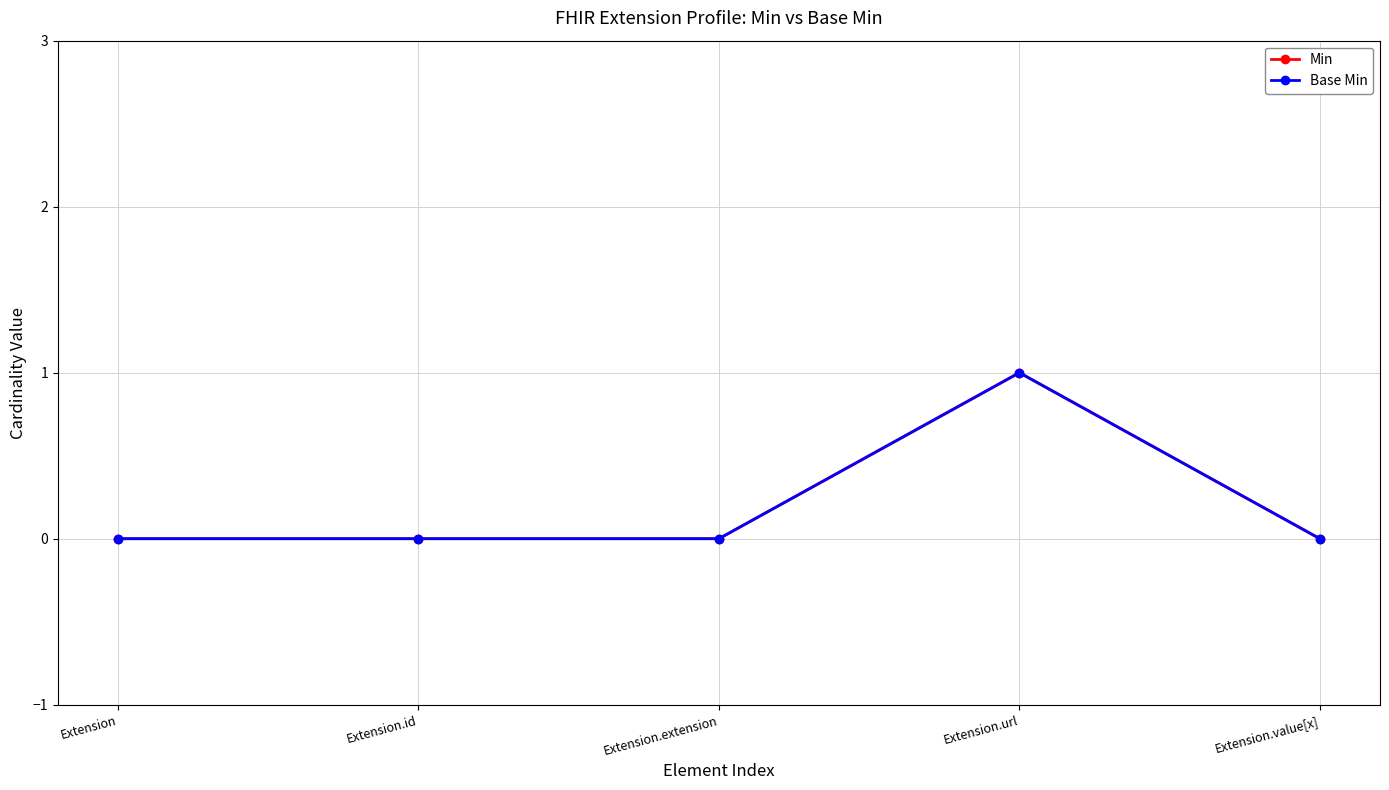

How many interior local peaks does the Min series have?

1